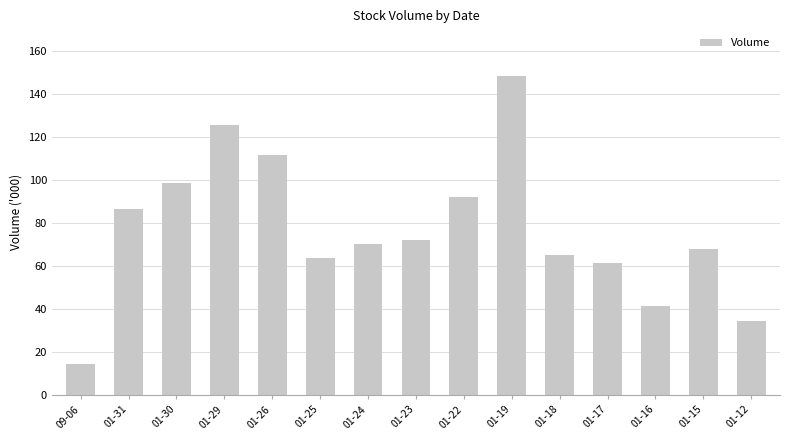

What is the change in value from 01-29 to 01-25?

-62.1